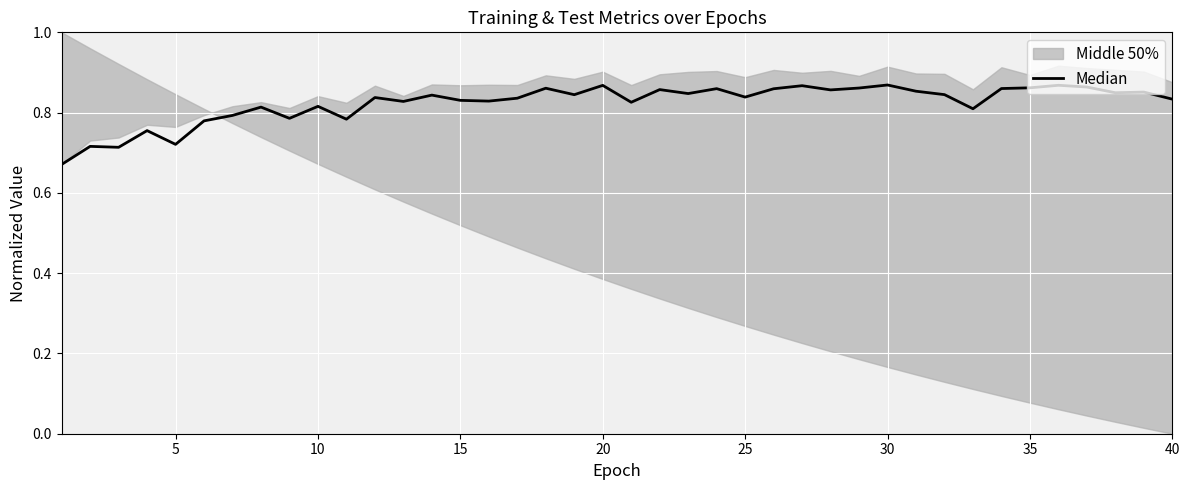

The chart shows a value of 0.4 at 17. True or false?

False